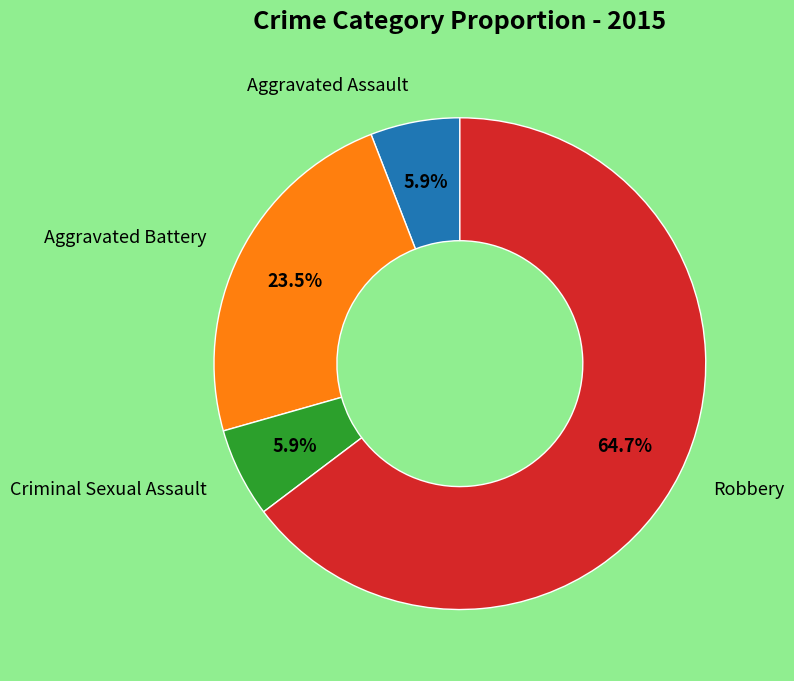

Is there any slice that represents more than half of the pie?

Yes